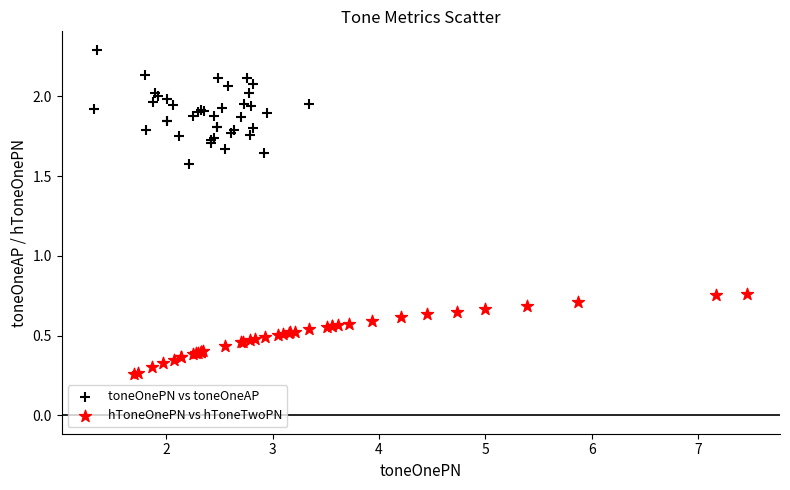

What are all the series names shown in the legend?

toneOnePN vs toneOneAP, hToneOnePN vs hToneTwoPN